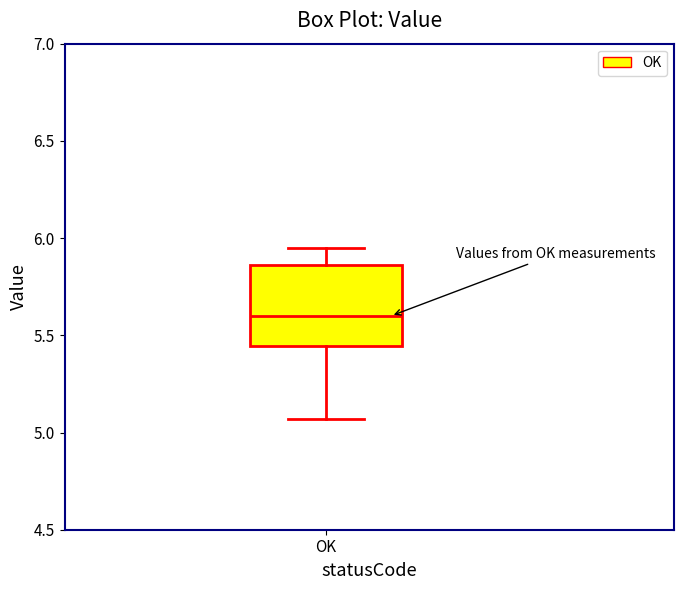

Read this box plot against the y-axis: the position of the median line, the range covered by the box, and the ends of both whiskers. The values are not printed on the chart, so give them approximately, as read against the axis.

median 5.60, box 5.45 to 5.85, whiskers 5.05 to 5.95